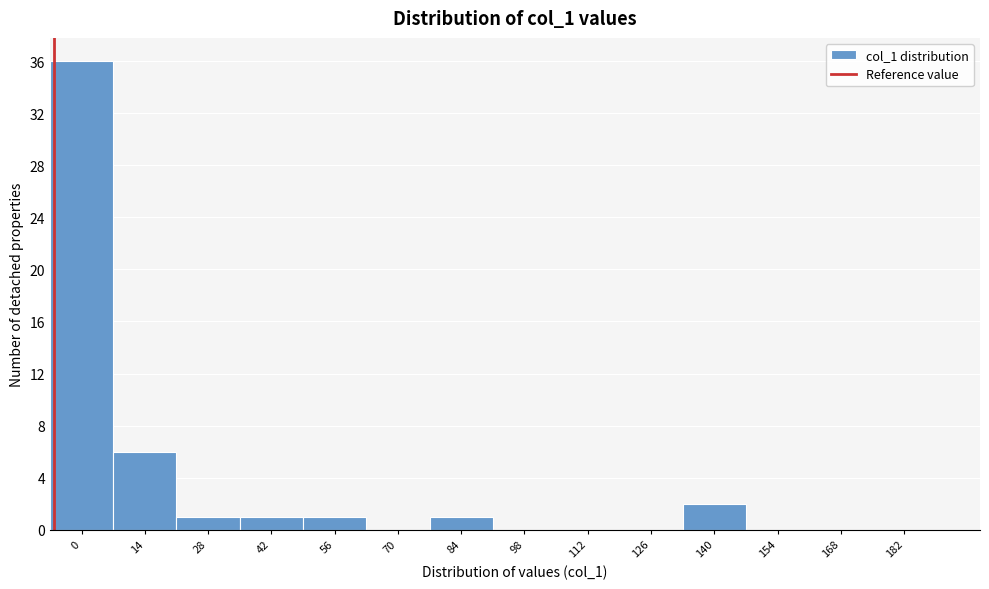

Reading right to left, extract all data points from this chart.

182=0	168=0	154=0	140=2	126=0	112=0	98=0	84=1	70=0	56=1	42=1	28=1	14=6	0=36